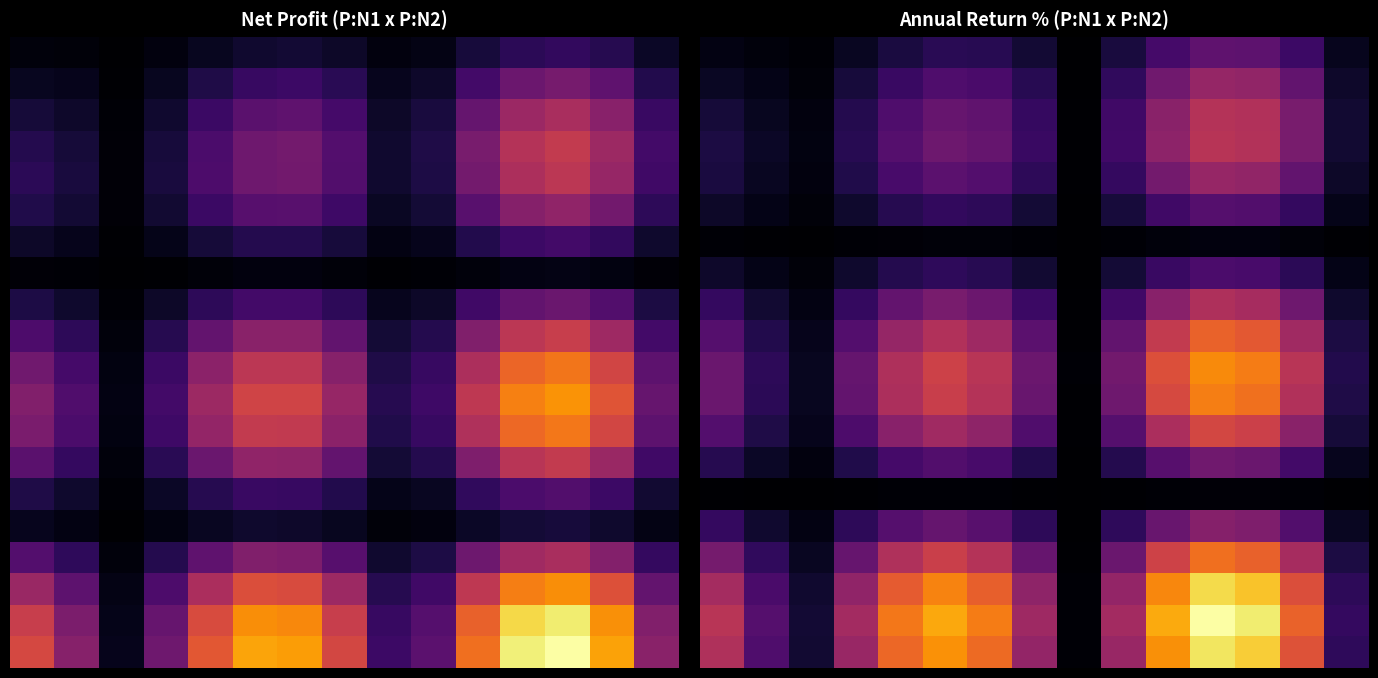

Which category has the lowest value across all series?

8